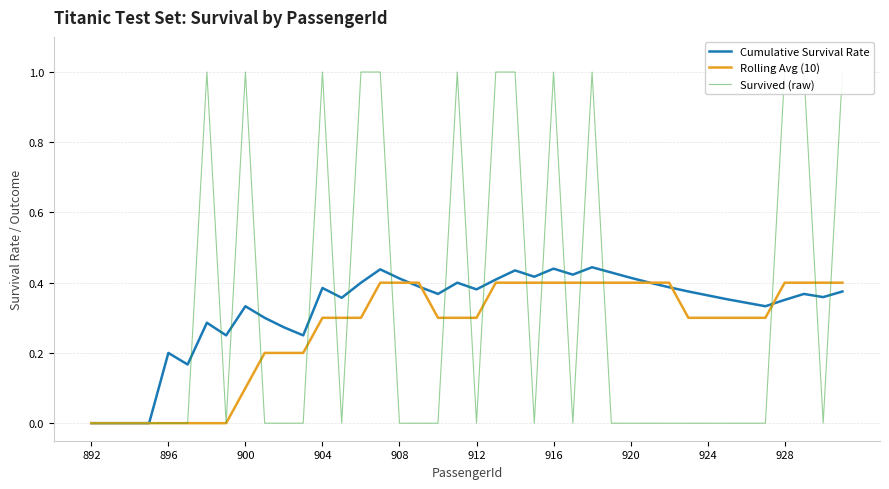

At how many categories does at least one series exceed 0?

36